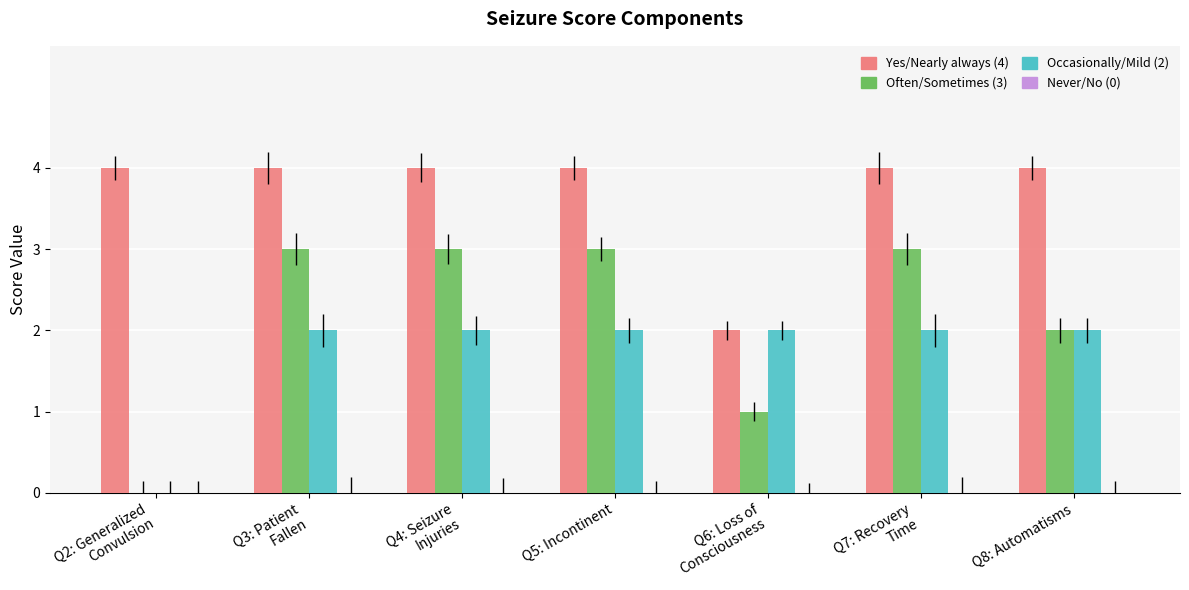

Which series has the largest total across all categories?

Yes/Nearly always (4)